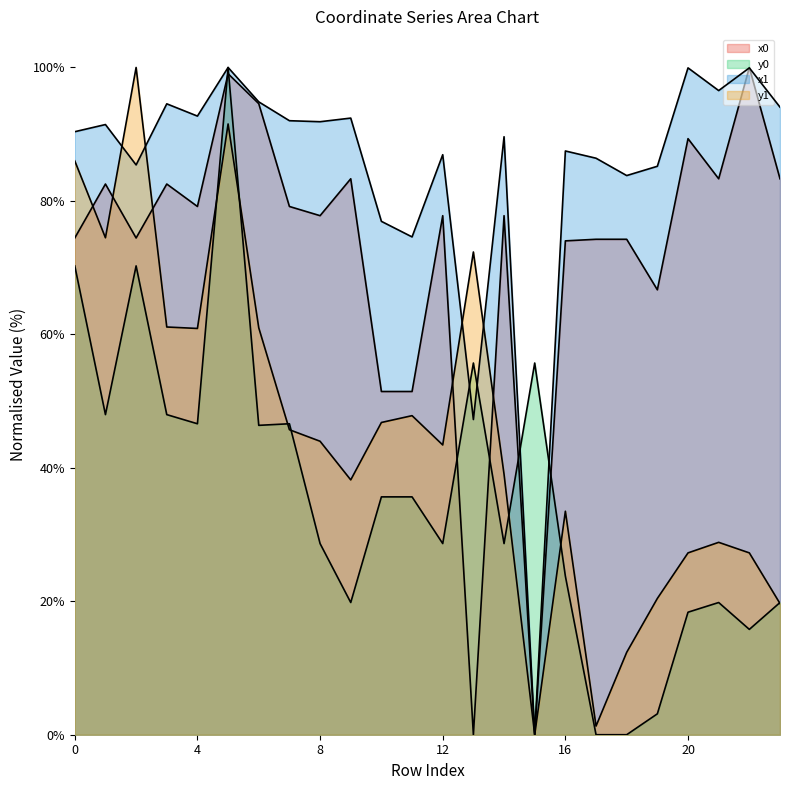

Where is the first local minimum for x1?

2